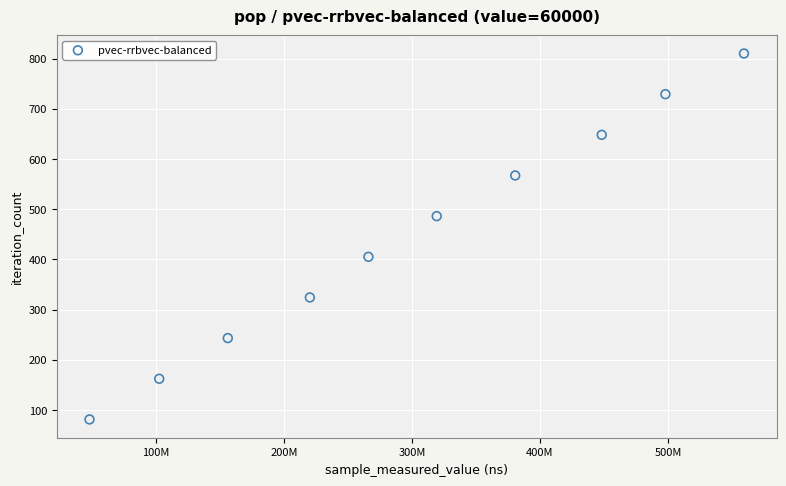

What is the average Y value?

446